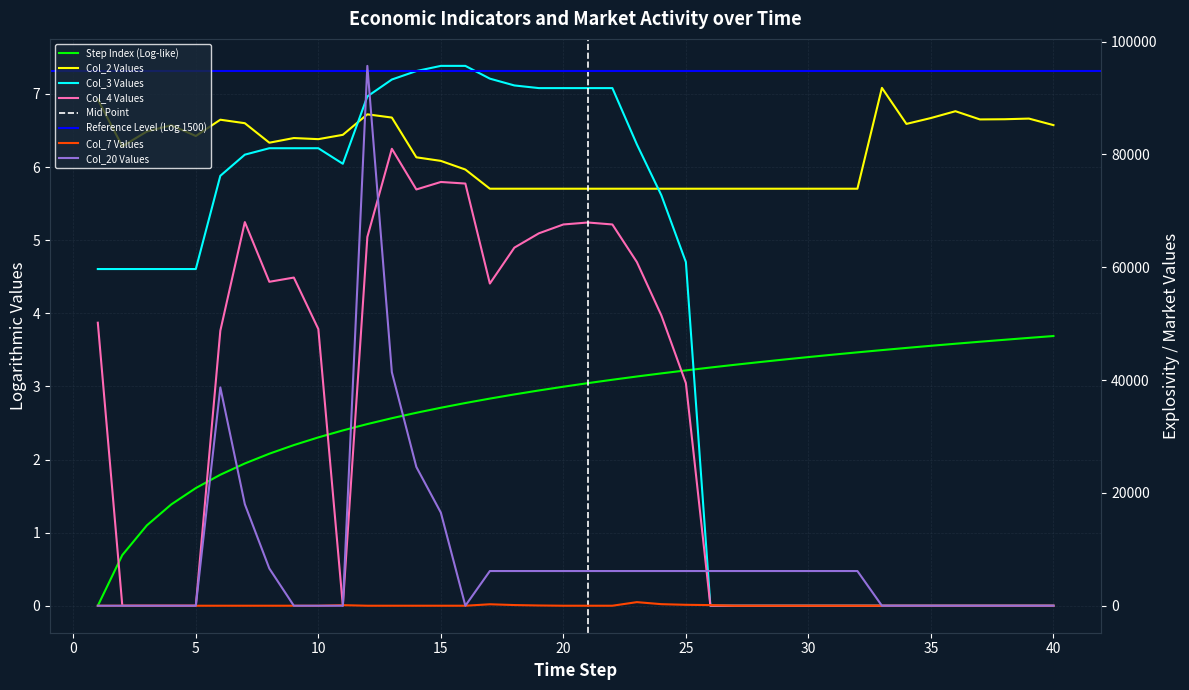

How many data points in col_7 are above 0?

8